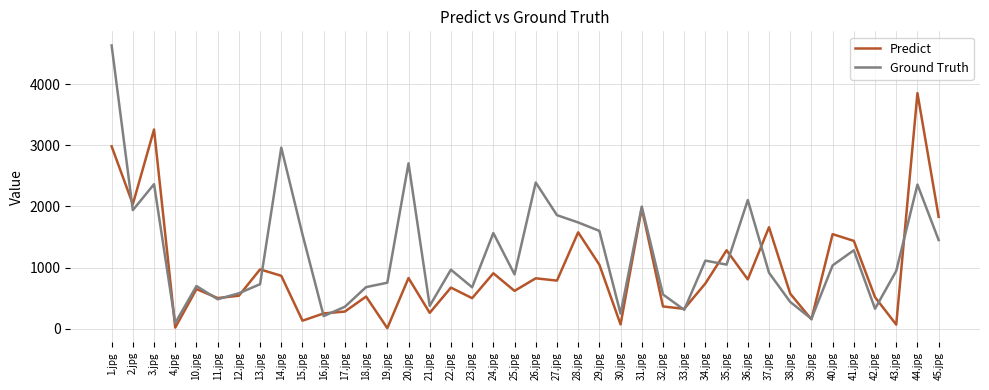

The value of Predict at 41.jpg is 2027.6. True or false?

False